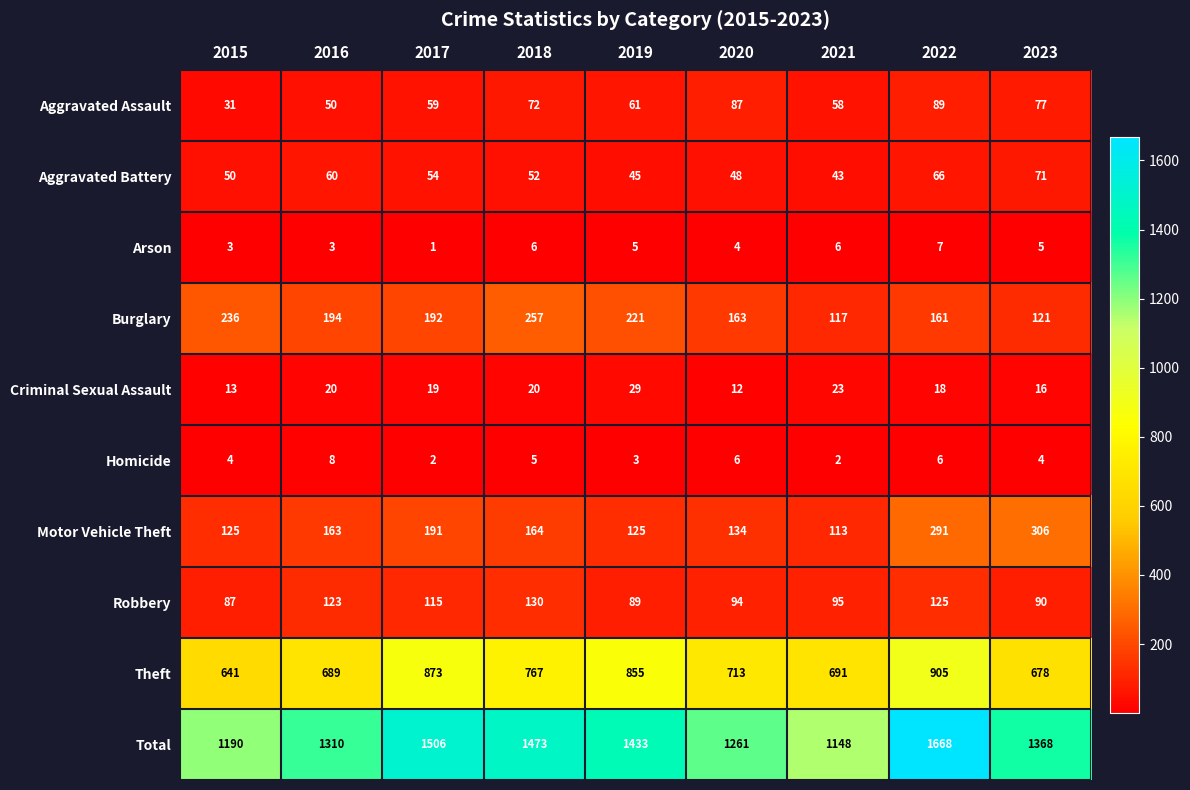

What is the sum of the Homicide values at 2015 and 2016?

12